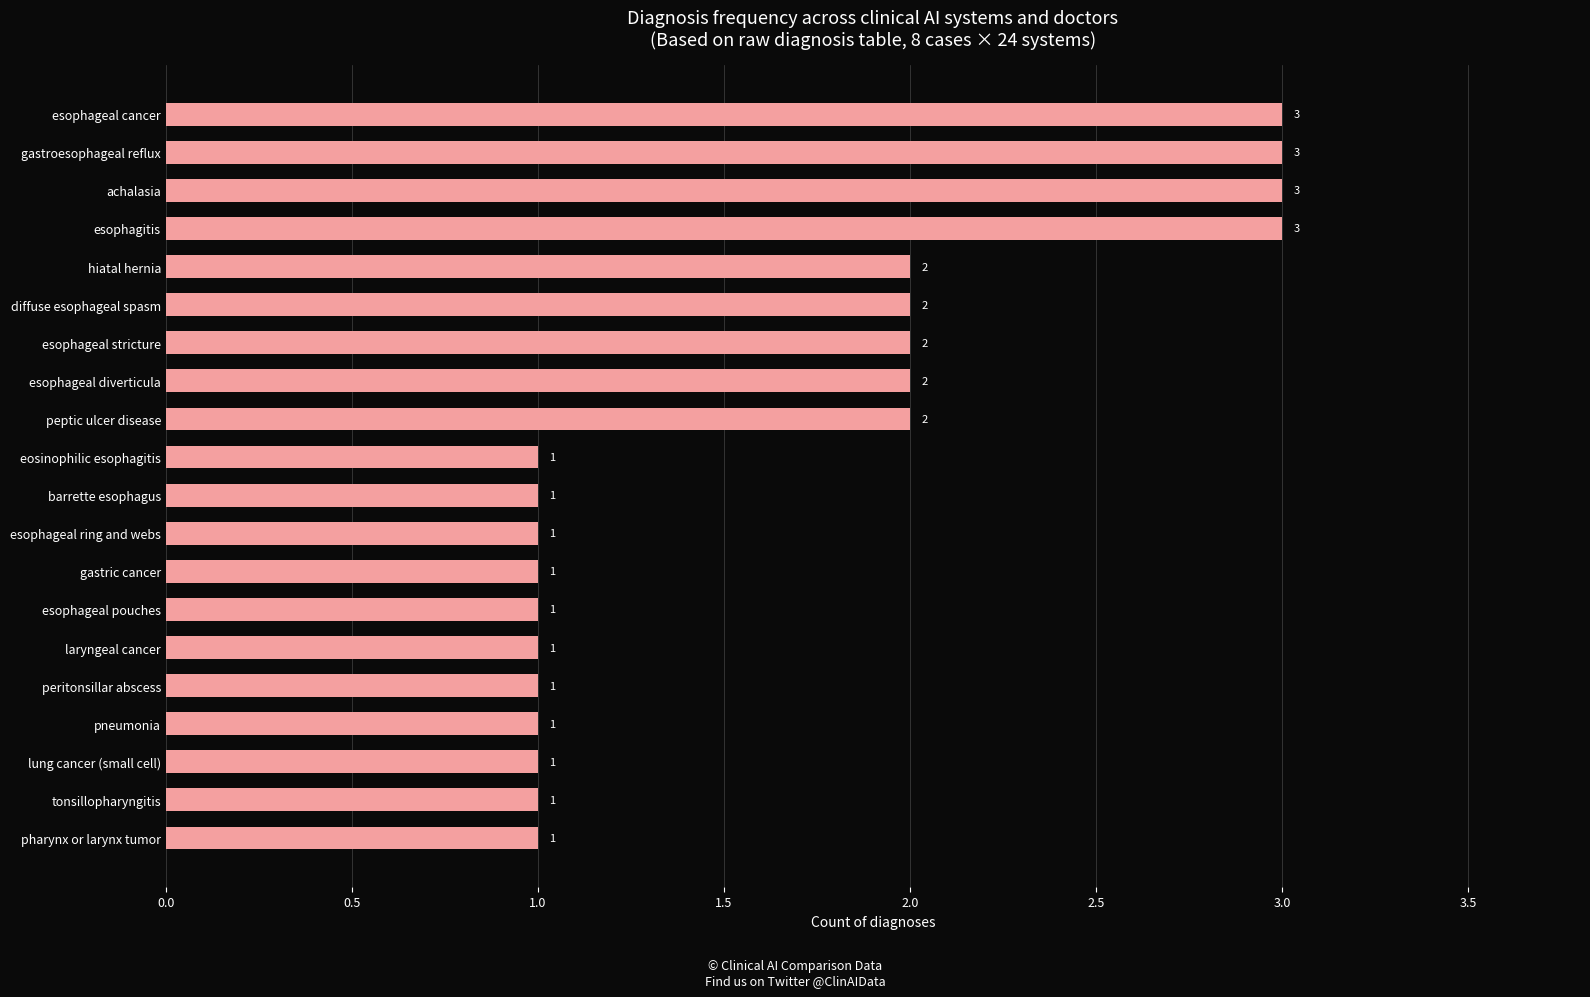

What is the change in value from pharynx or larynx tumor to gastroesophageal reflux?

+2